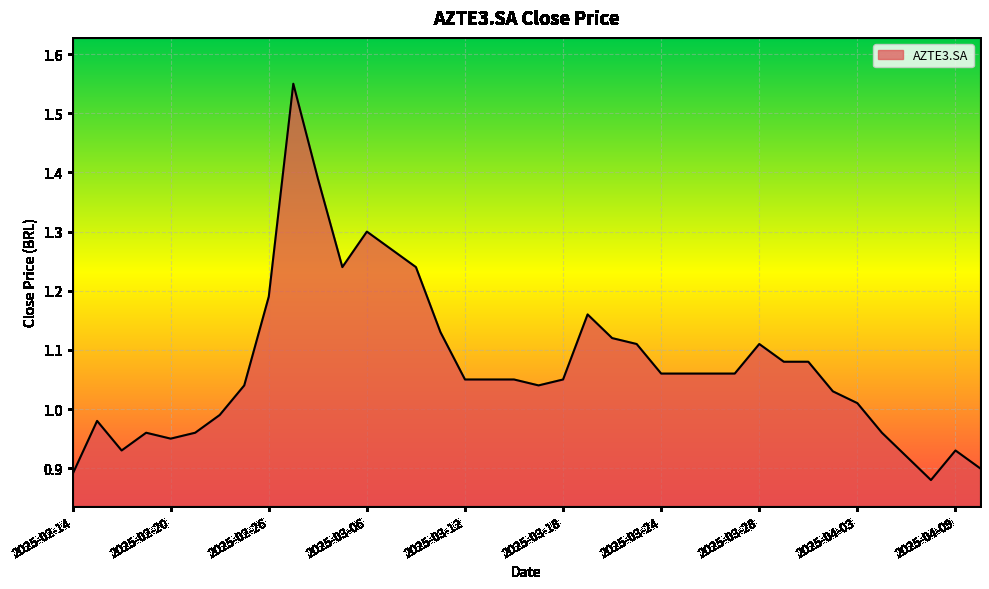

What is the difference between the maximum and minimum values?

0.7